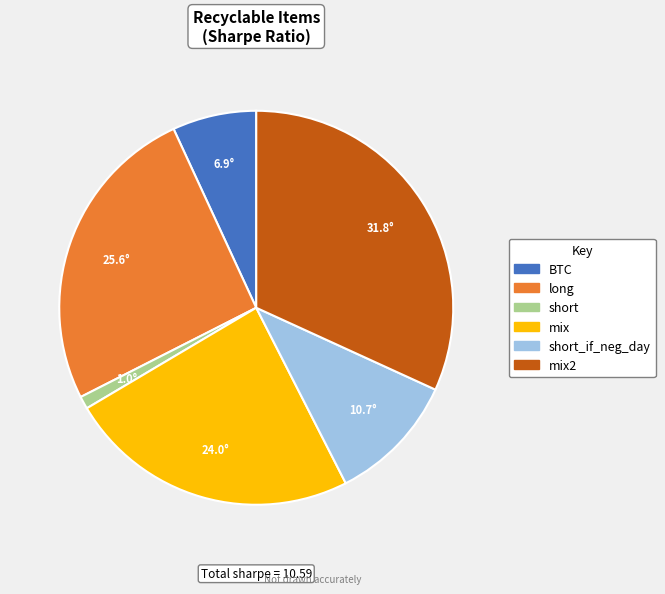

Count the number of slices in the pie.

6